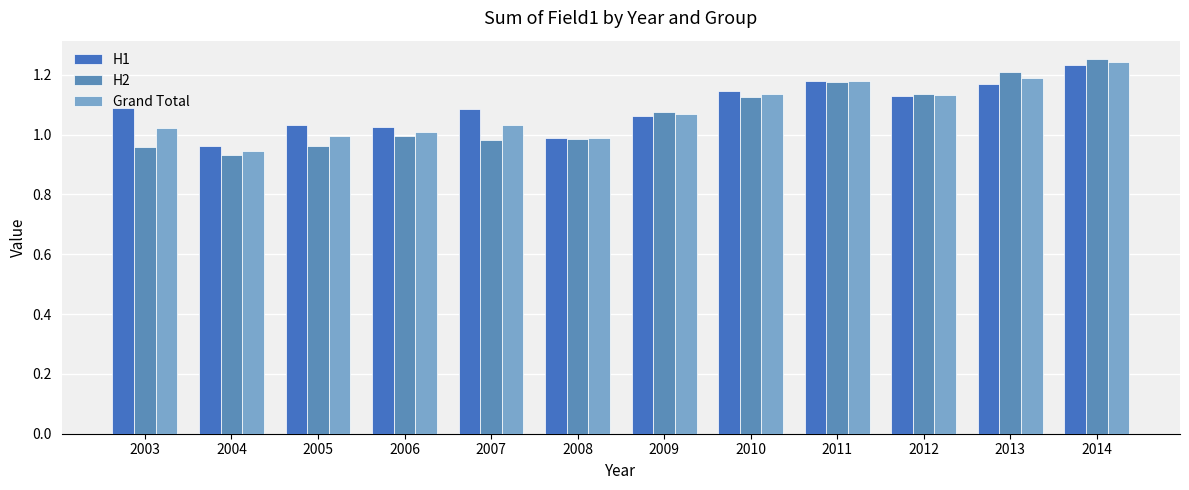

Which series has the largest total across all categories?

H1